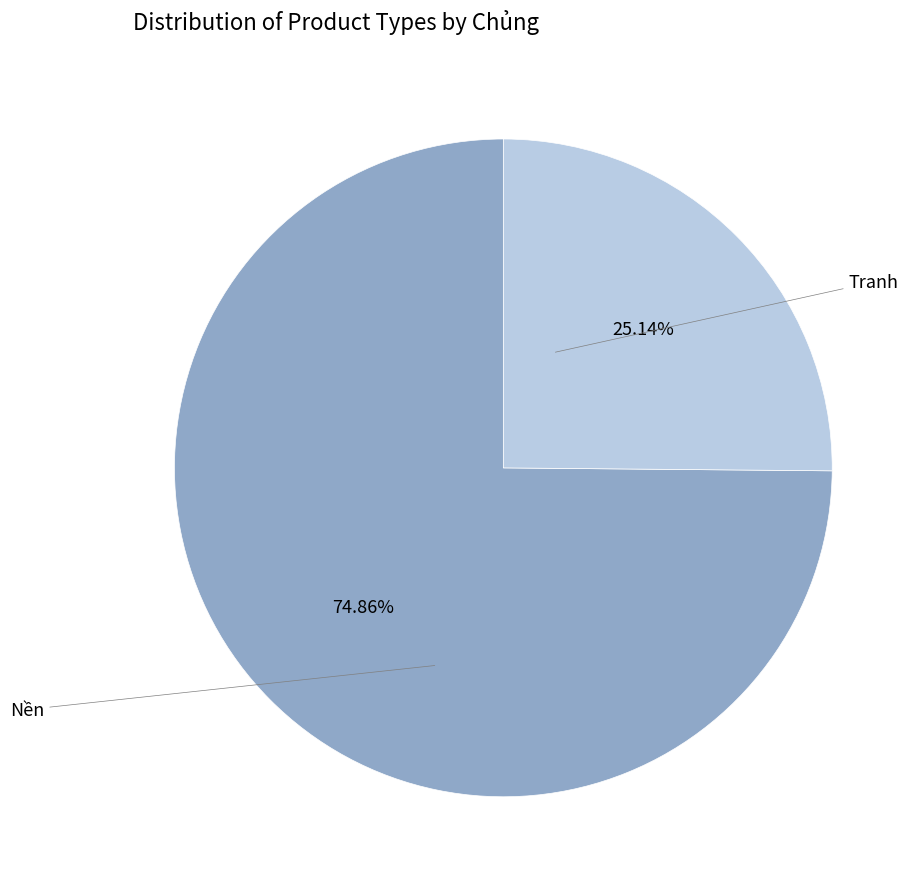

To the nearest percent, what portion does Nền represent?

25%